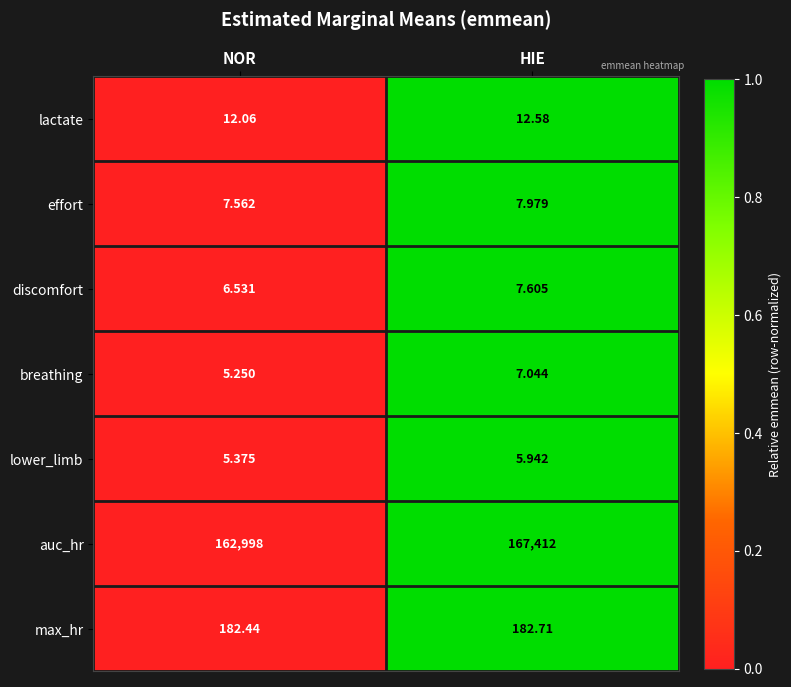

Which series changed the most between NOR and HIE?

auc_hr